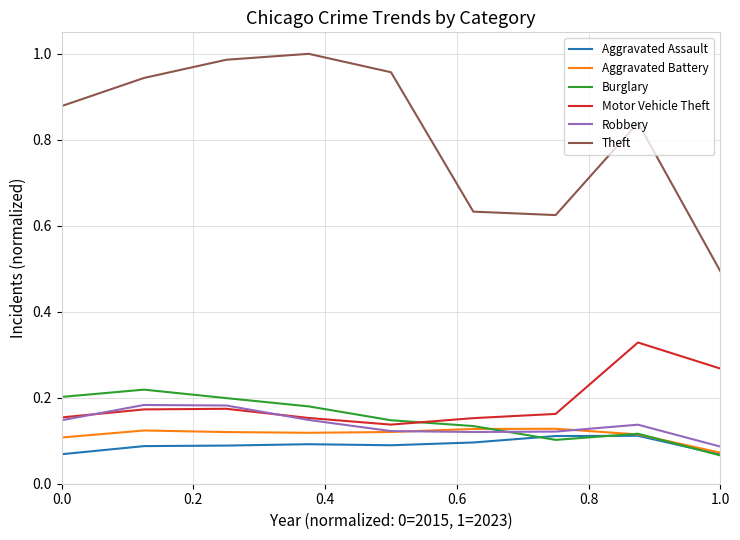

What is the lowest value of the Theft series?

0.5